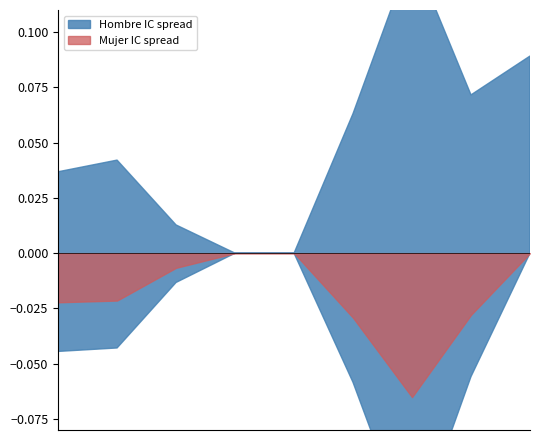

At which label is Mujer_lim_inf closest to 0?

Huelva